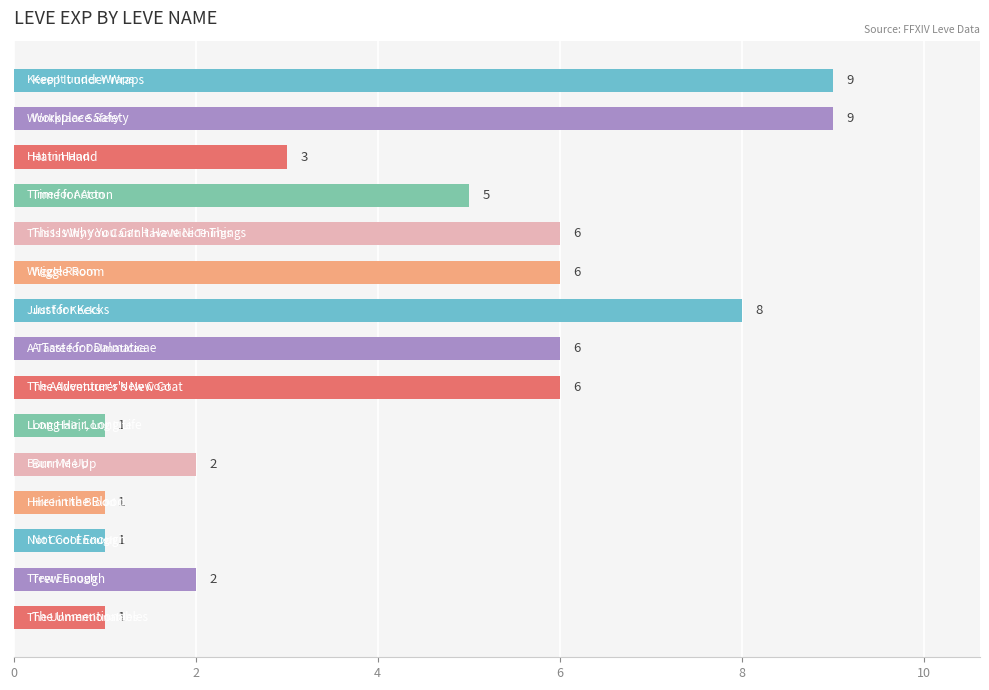

How many values are between 1 and 6?

12